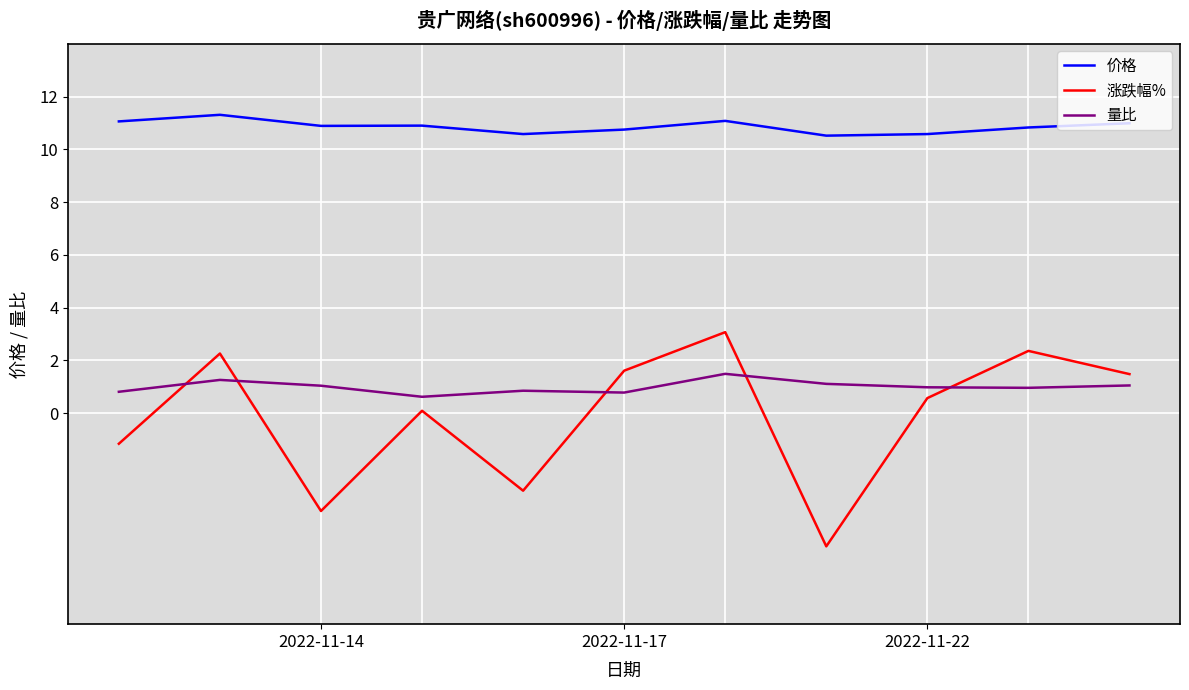

True or false: 涨跌幅% and 价格 cross at least once.

False